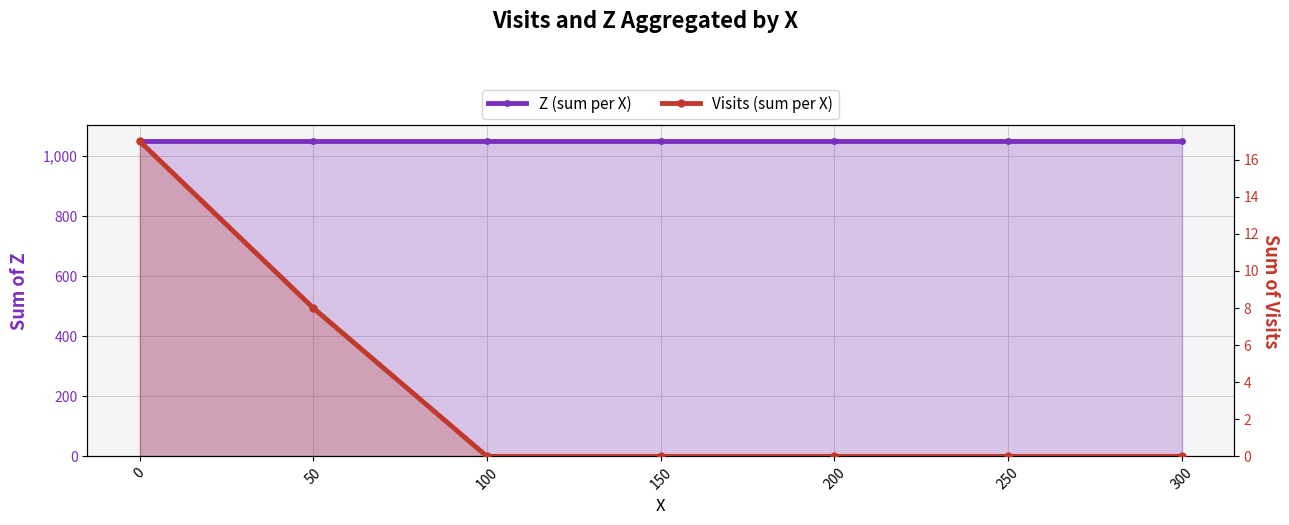

Count the number of categories in the chart.

7